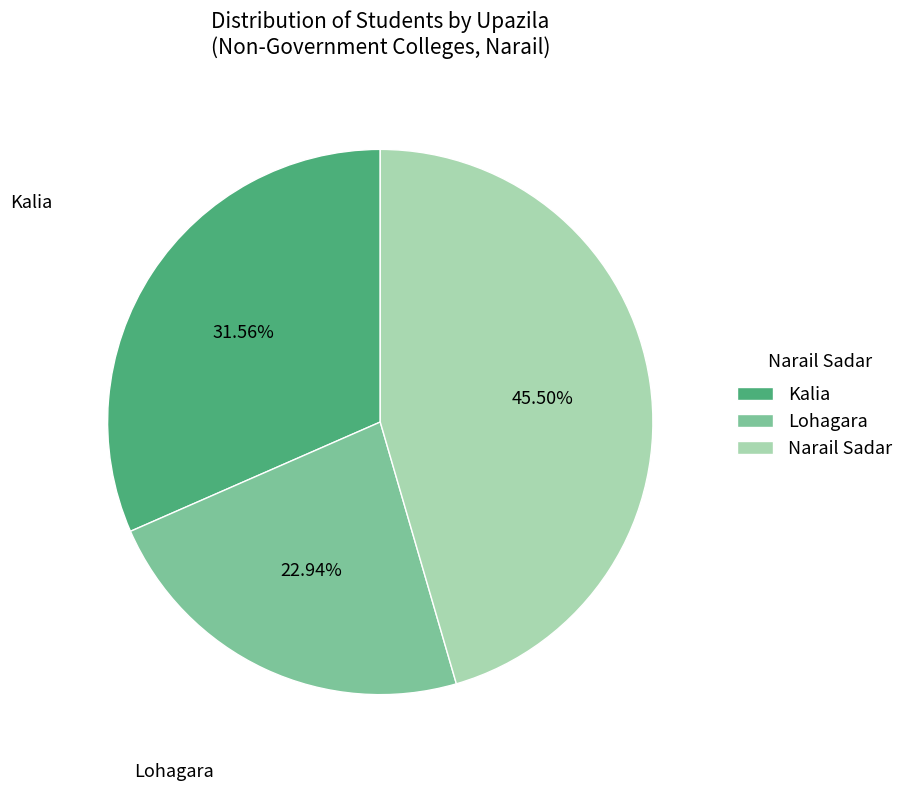

What is the largest slice in the pie chart?

Narail Sadar